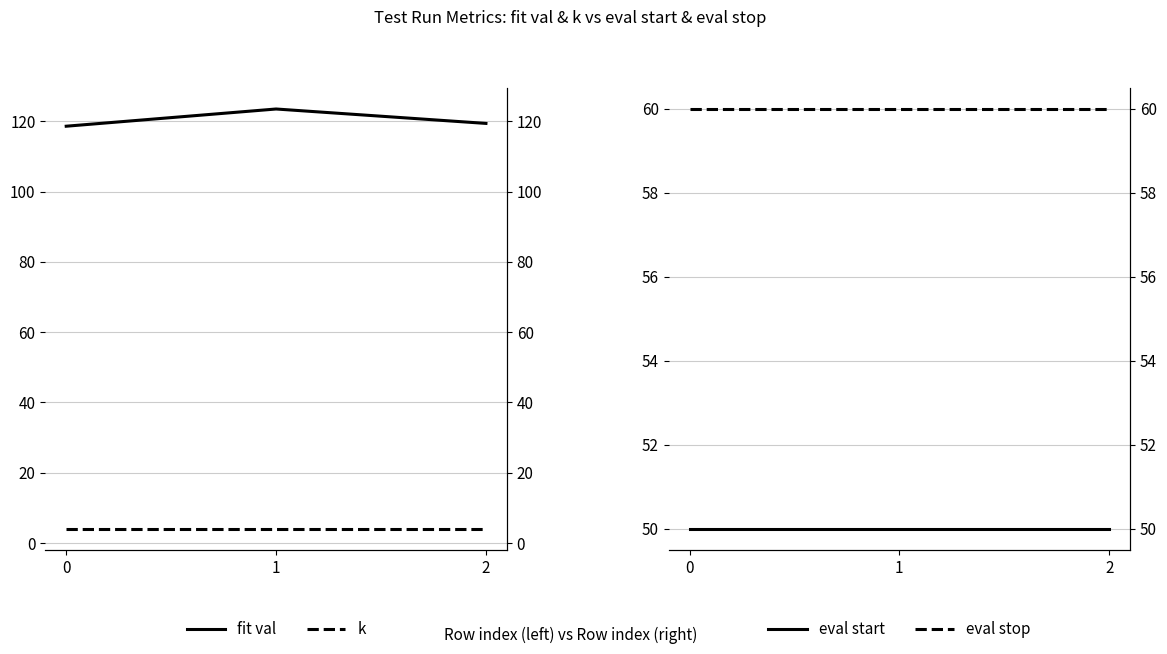

Reading left to right, transcribe all the data shown in this chart.

fit val: 118.6	123.5	119.4
k: 4.0	4.0	4.0
eval start: 50.0	50.0	50.0
eval stop: 60.0	60.0	60.0